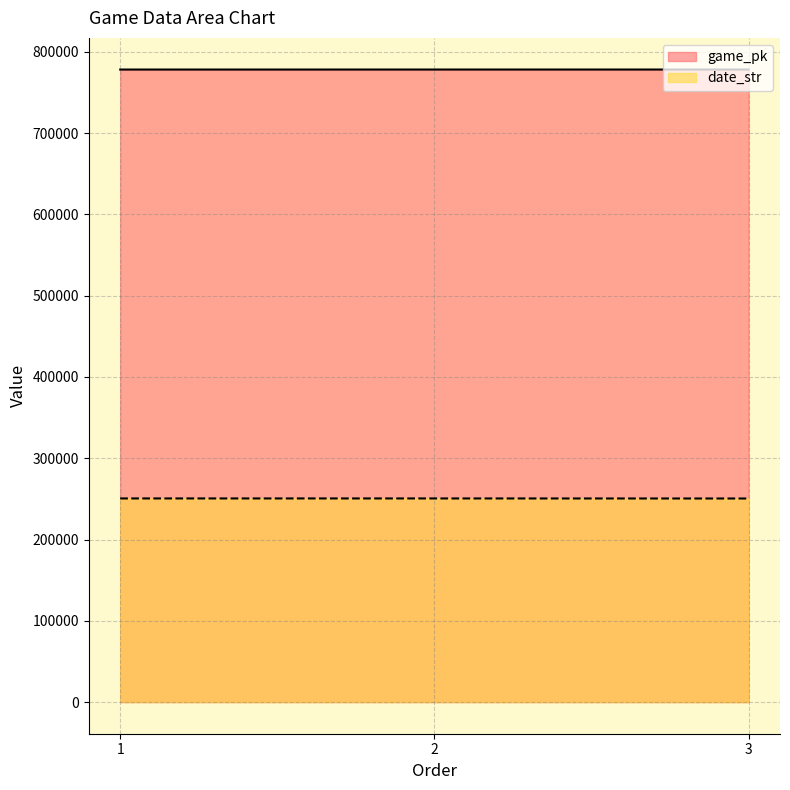

Reading left to right, extract all data points from this chart.

game_pk: 778081	778095	778114
date_str: 250502	250501	250430